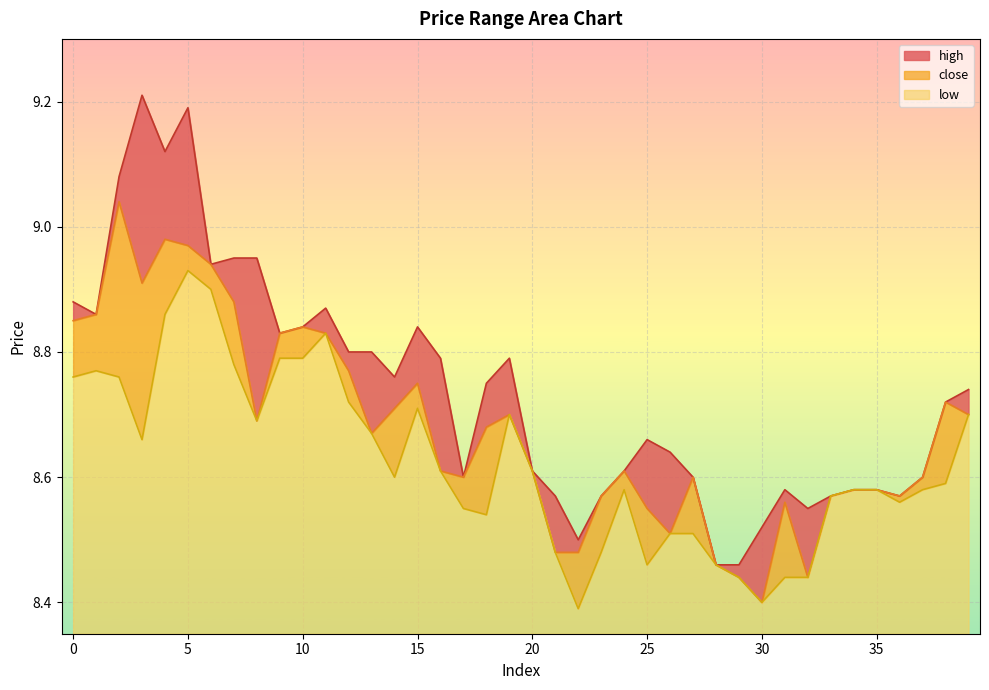

Does the chart display data point markers on the line(s)?

No